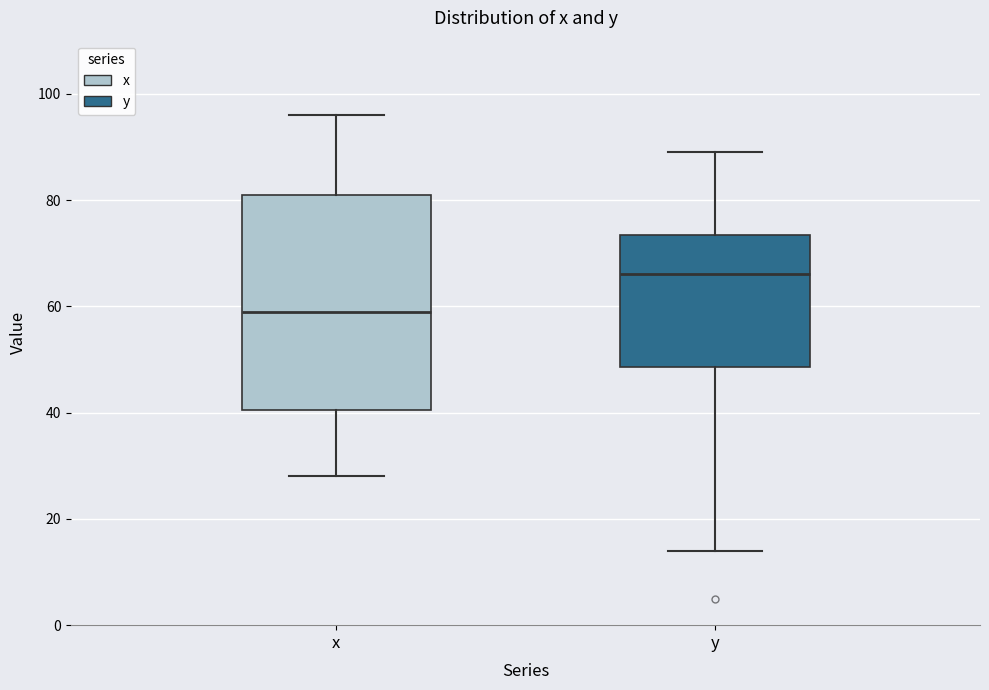

Which box's median line is the highest?

y